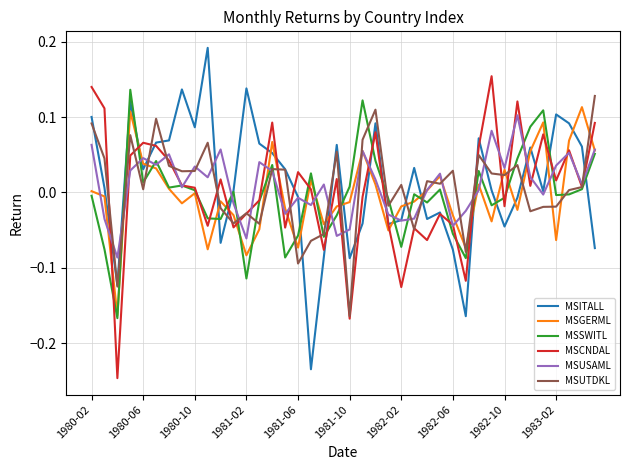

True or false: MSGERML and MSCNDAL intersect in this chart.

True